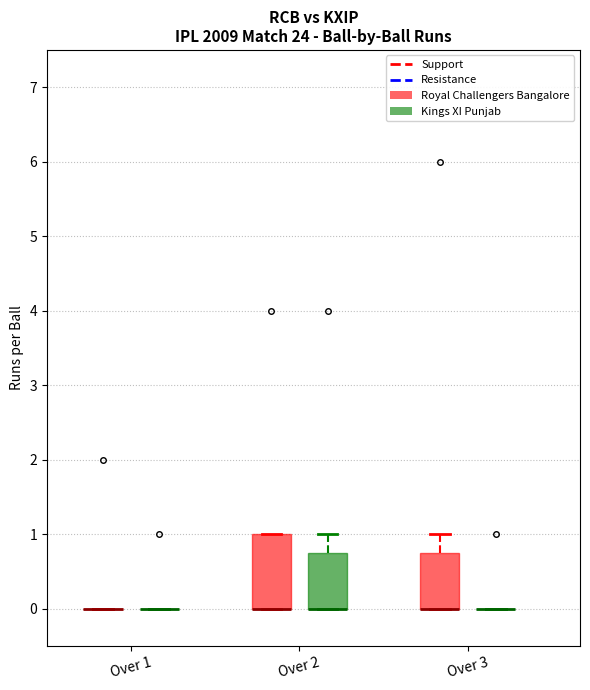

Reading left to right, transcribe this box plot: for each box, give where its median line is, the range the box spans, and where its two whiskers end, as read against the y-axis. The values are not printed on the chart, so give them approximately, as read against the axis.

Over 1 (Royal Challengers Bangalore): box collapsed to a line at 0.0, whiskers 0.0 to 0.0
Over 1 (Kings XI Punjab): box collapsed to a line at 0.0, whiskers 0.0 to 0.0
Over 2 (Royal Challengers Bangalore): median 0.0 (drawn on the box's lower edge), box 0.0 to 1.0, whiskers 0.0 to 1.0
Over 2 (Kings XI Punjab): median 0.0 (drawn on the box's lower edge), box 0.0 to 0.8, whiskers 0.0 to 1.0
Over 3 (Royal Challengers Bangalore): median 0.0 (drawn on the box's lower edge), box 0.0 to 0.8, whiskers 0.0 to 1.0
Over 3 (Kings XI Punjab): box collapsed to a line at 0.0, whiskers 0.0 to 0.0